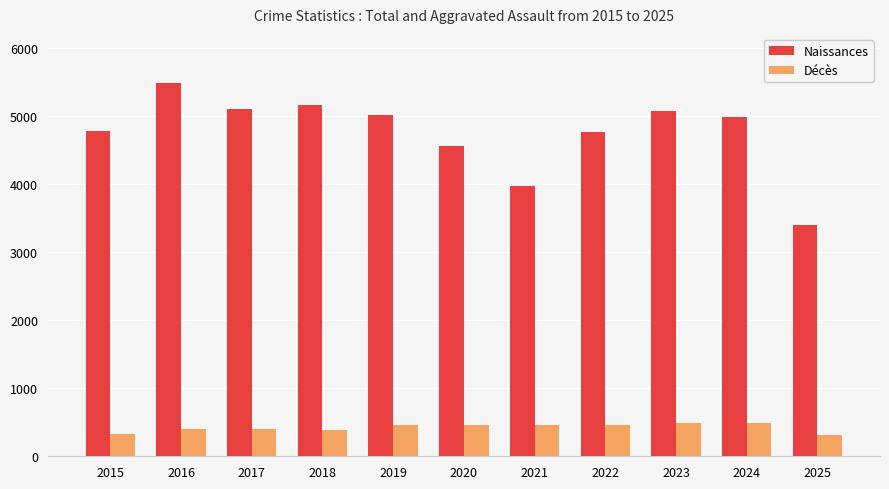

At which label is Naissances closest to 4441?

2020